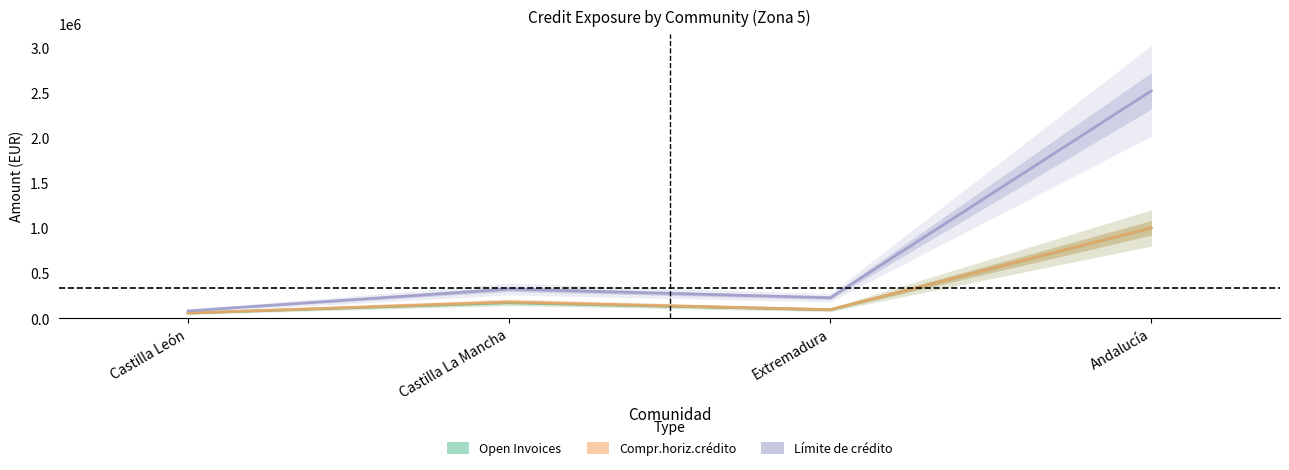

List the labels in order of Compr.horiz.crédito value, smallest first.

Castilla León, Extremadura, Castilla La Mancha, Andalucía